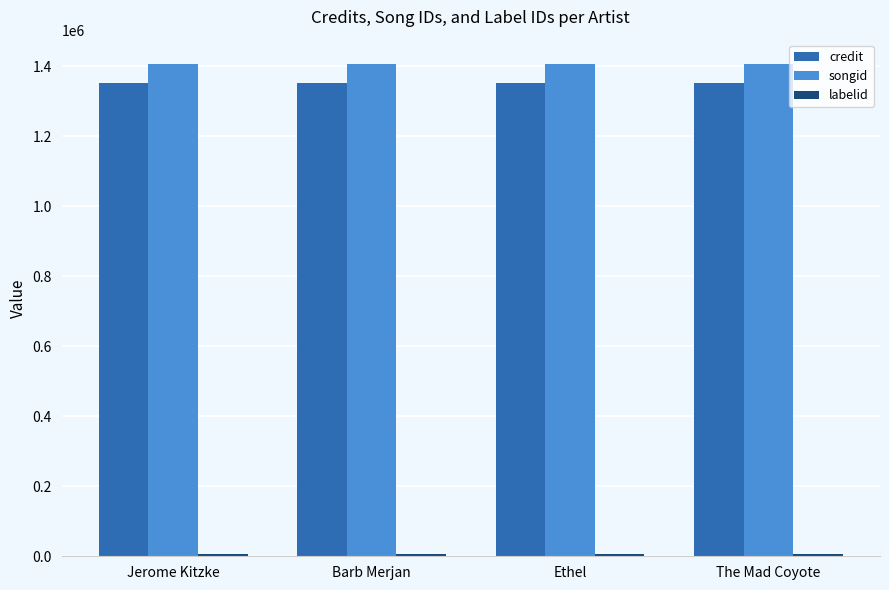

Is it true that credit equals 853488 at Barb Merjan?

False